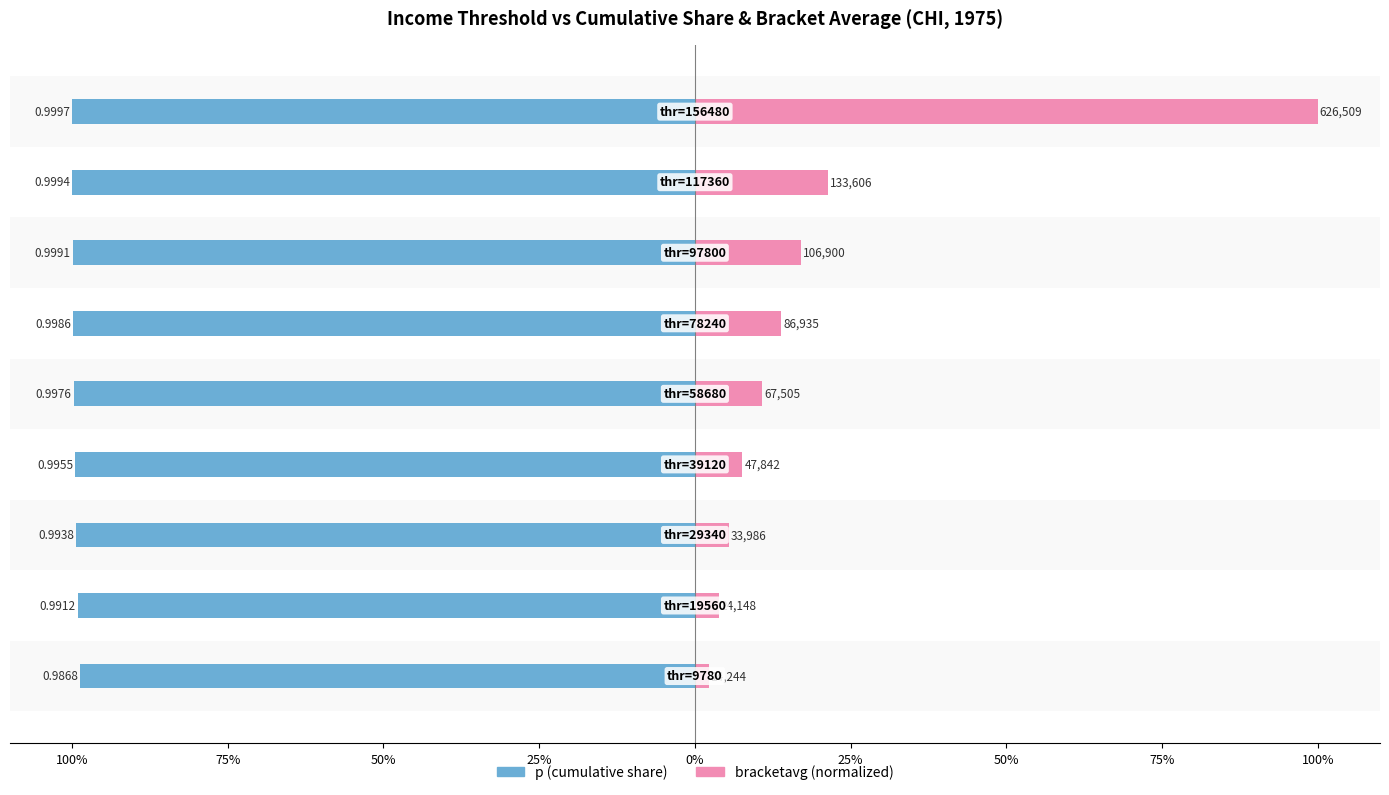

Which series has the largest total across all categories?

bracketavg (normalized)